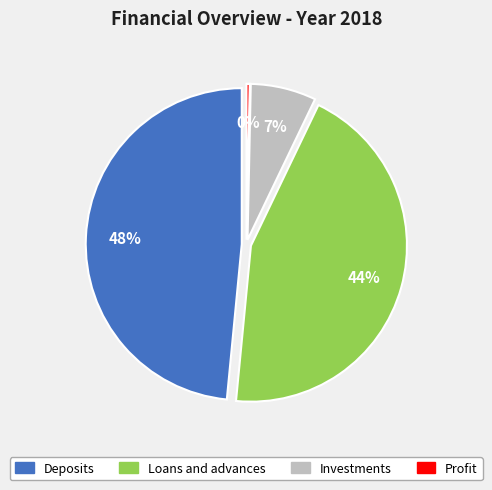

Which slice is the smallest?

Profit